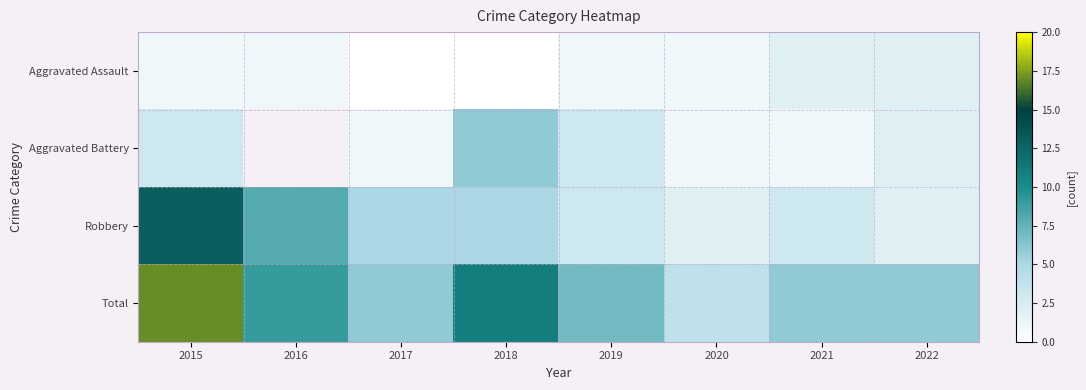

True or false: Total has a value of 6.8 at 2020.

False